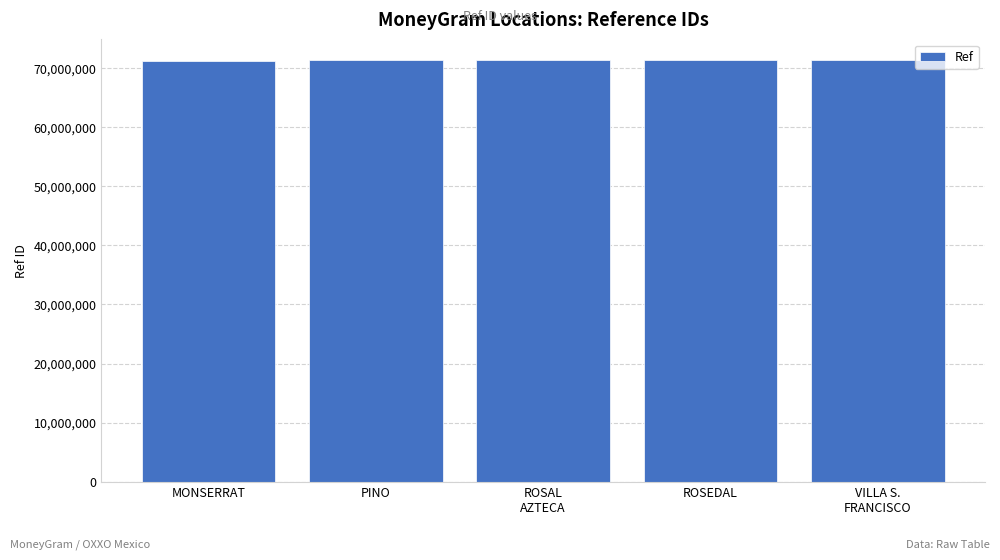

What is the ratio of the value at PINO to the value at MONSERRAT?

1.0